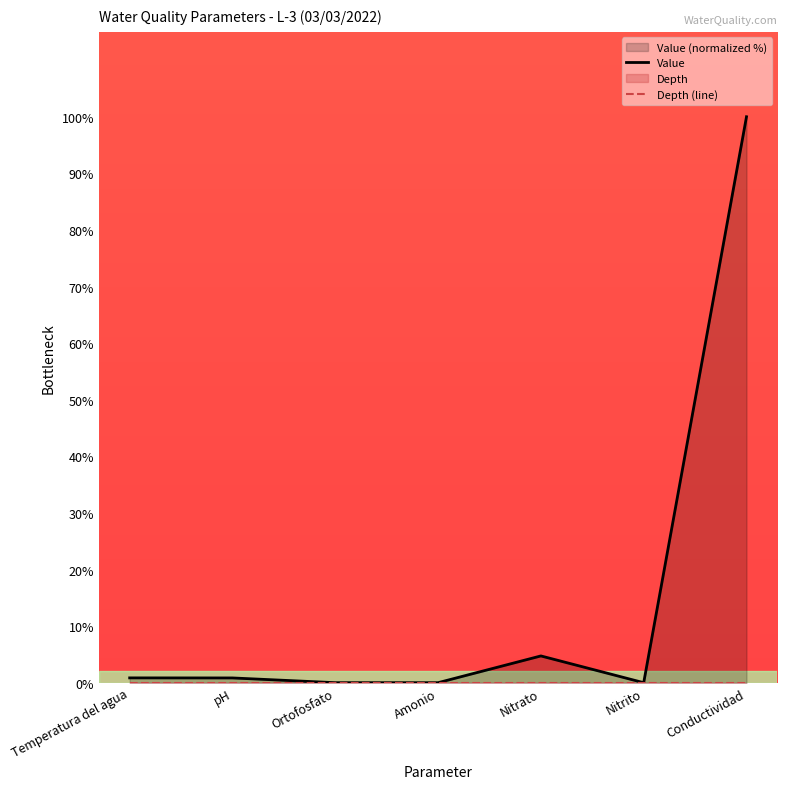

What is the difference between the highest and lowest values at Temperatura del agua?

0.9